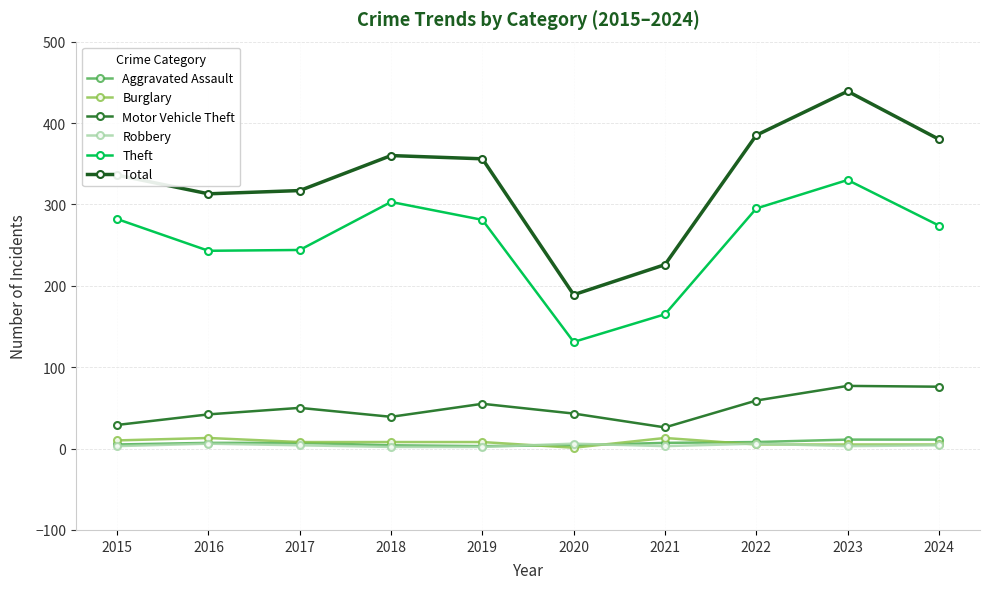

What is the approximate value of Theft at 2019?

281